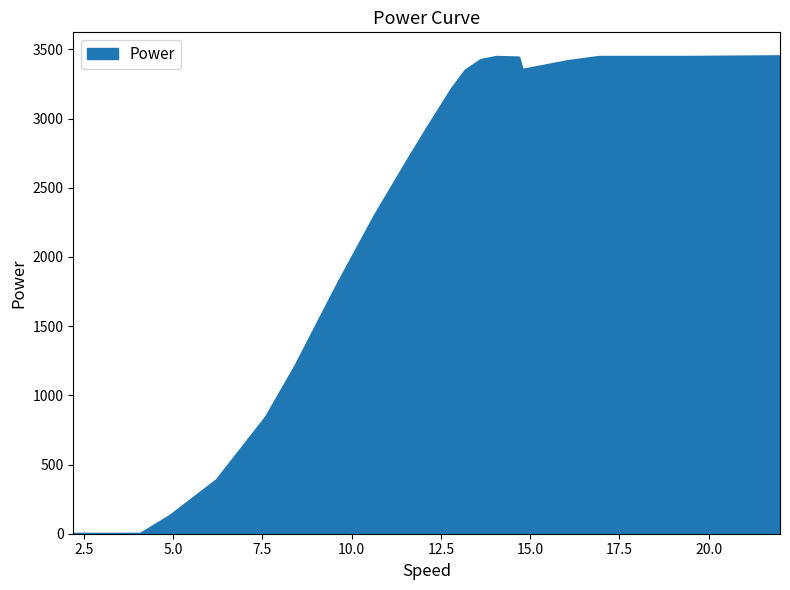

What is the difference between the second highest and second lowest values?

3446.5